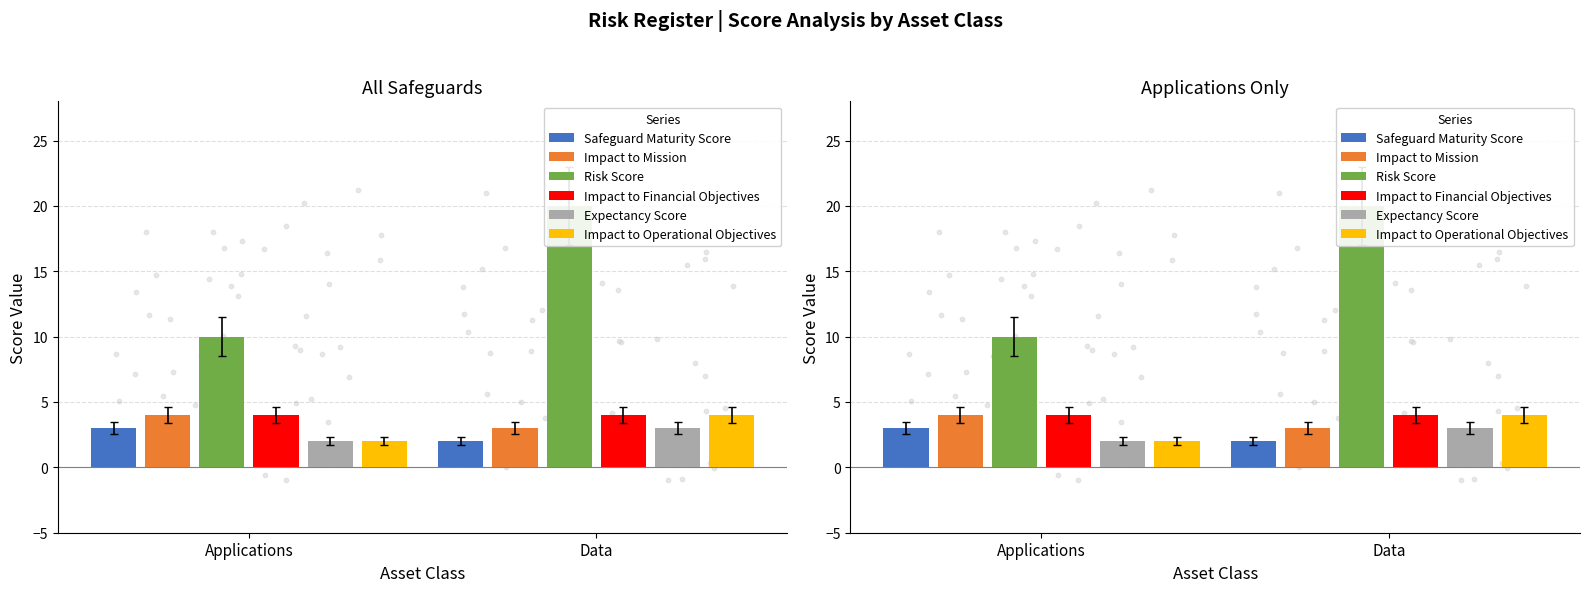

Is the value of Risk Score at Applications greater than the value of Impact to Mission at Applications?

Yes